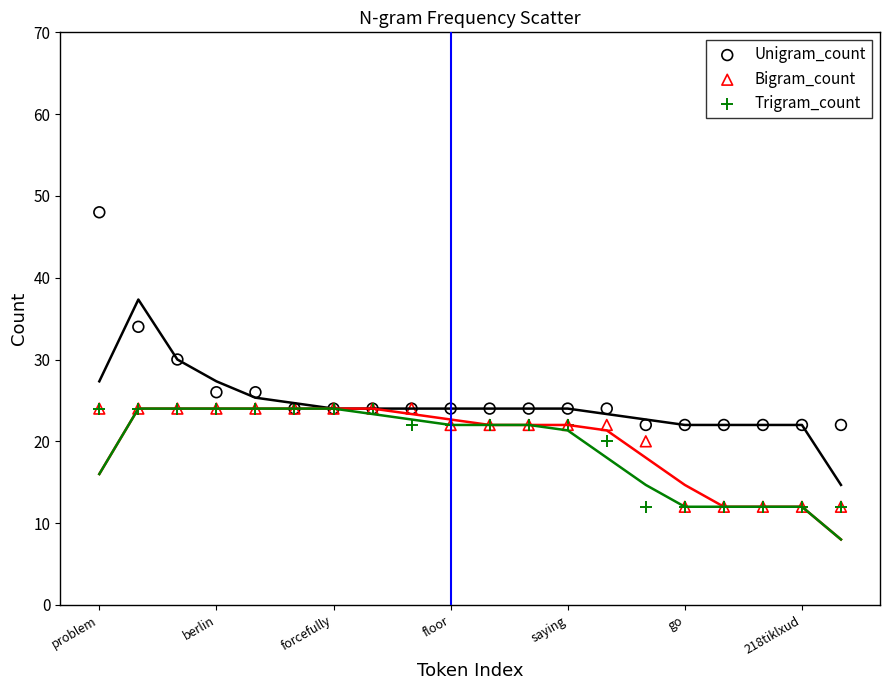

In the Unigram_count series, what Y value is closest to 35?

34